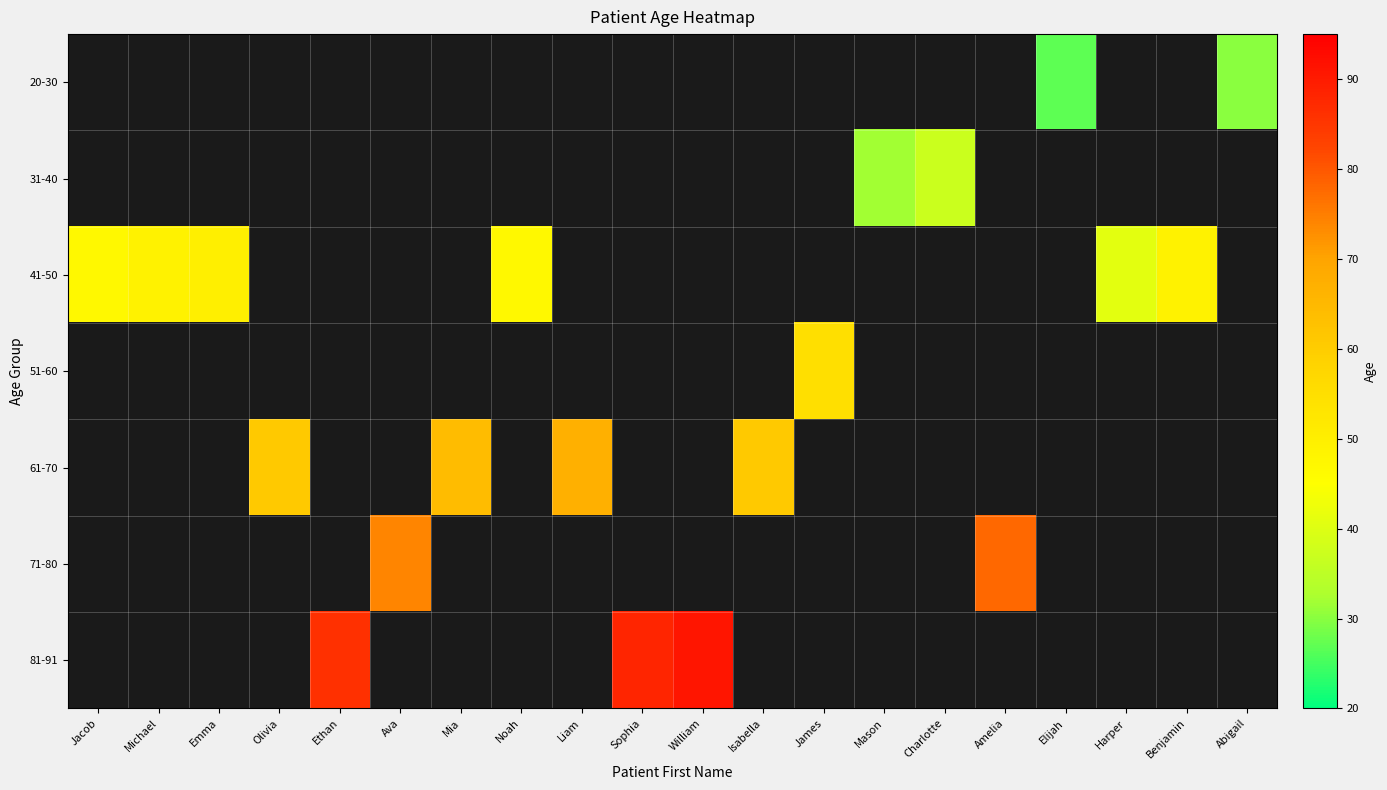

What is the maximum value shown in the chart?

91.0